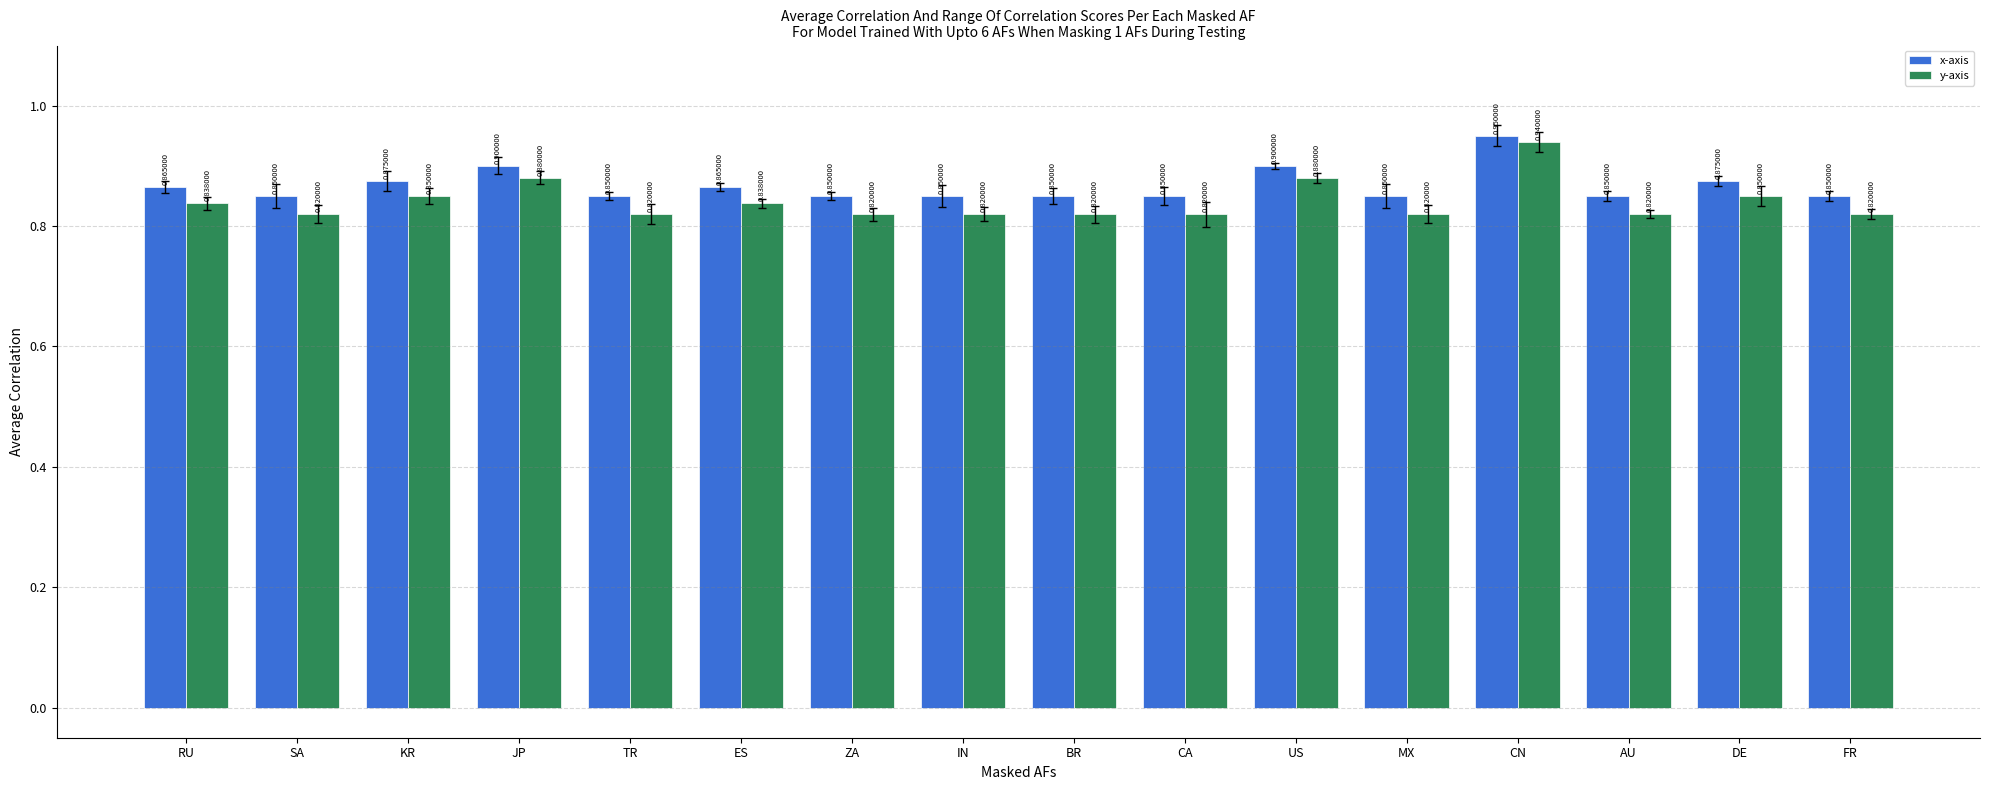

How many series are shown in this chart?

2